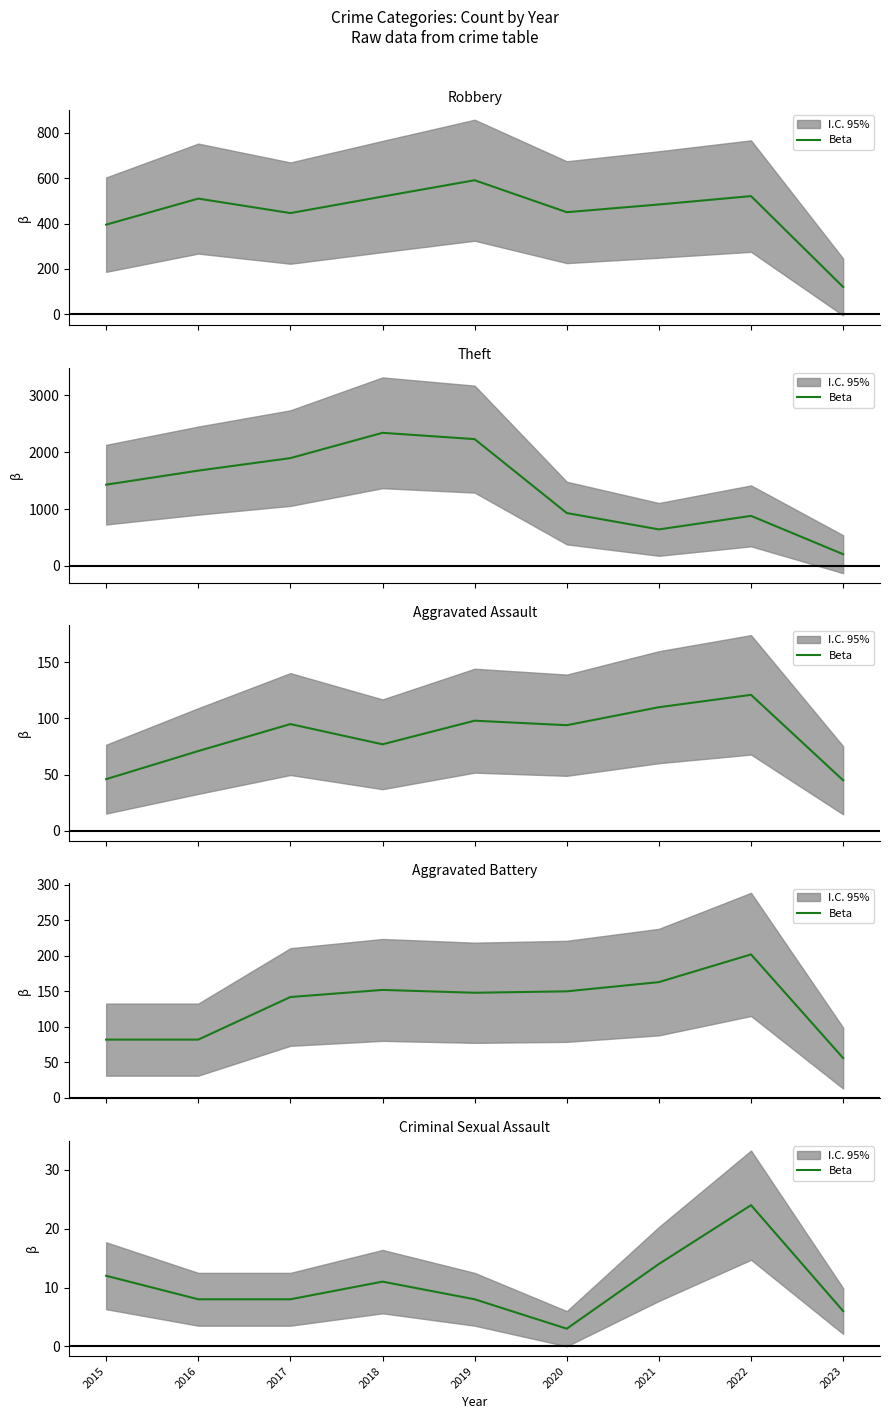

Is it true that the value at 2015 is 17?

False